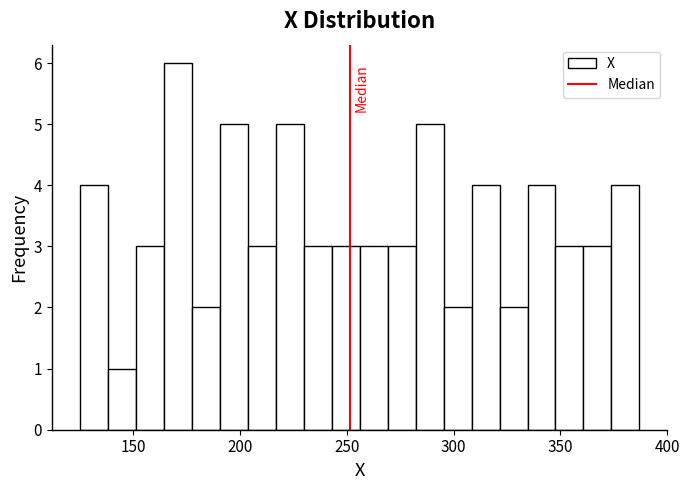

Around what value on the x-axis is the tallest bar? Give the approximate position of its centre, as read against the axis.

170